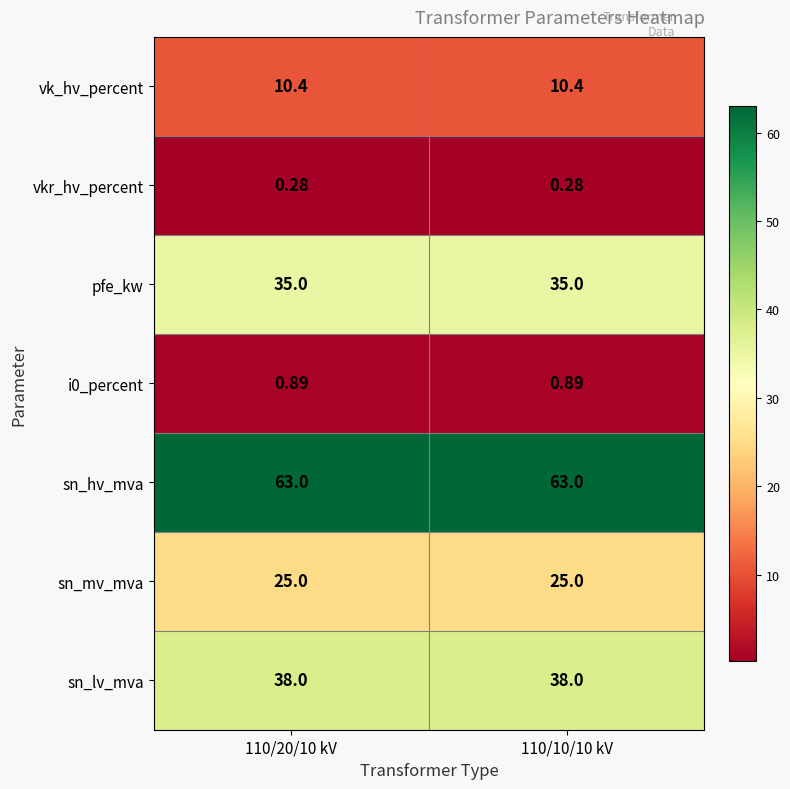

Which series has the largest total across all categories?

sn_hv_mva